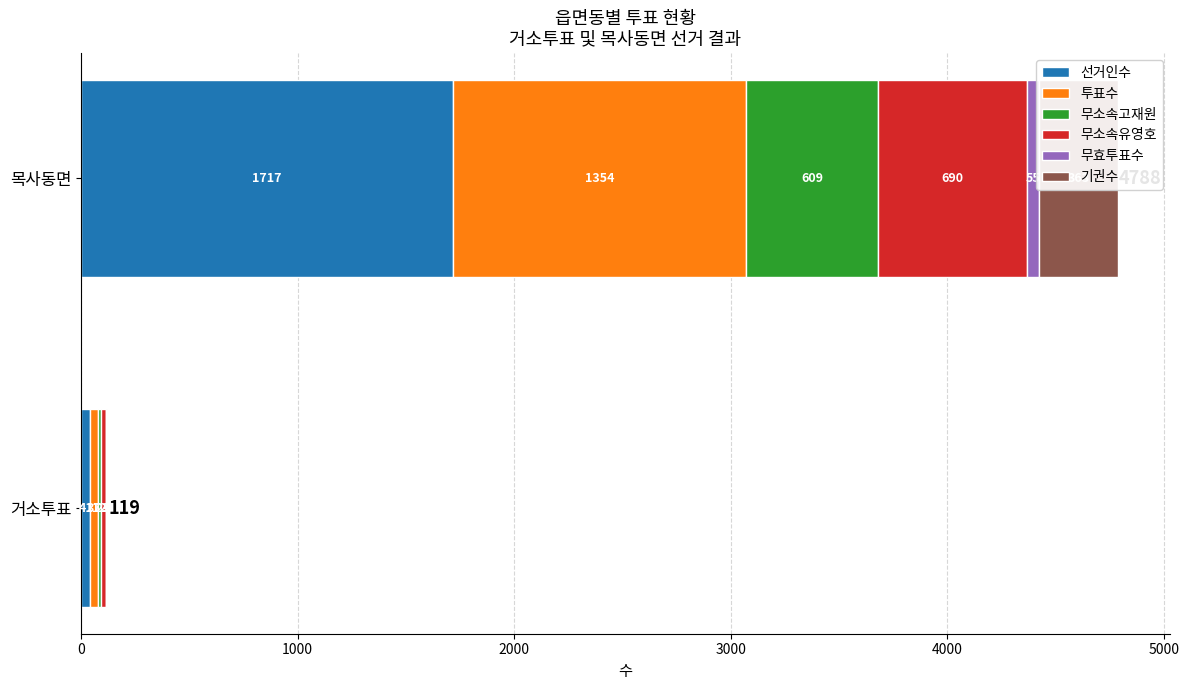

What are all the series names shown in the legend?

선거인수, 투표수, 무소속고재원, 무소속유영호, 무효투표수, 기권수